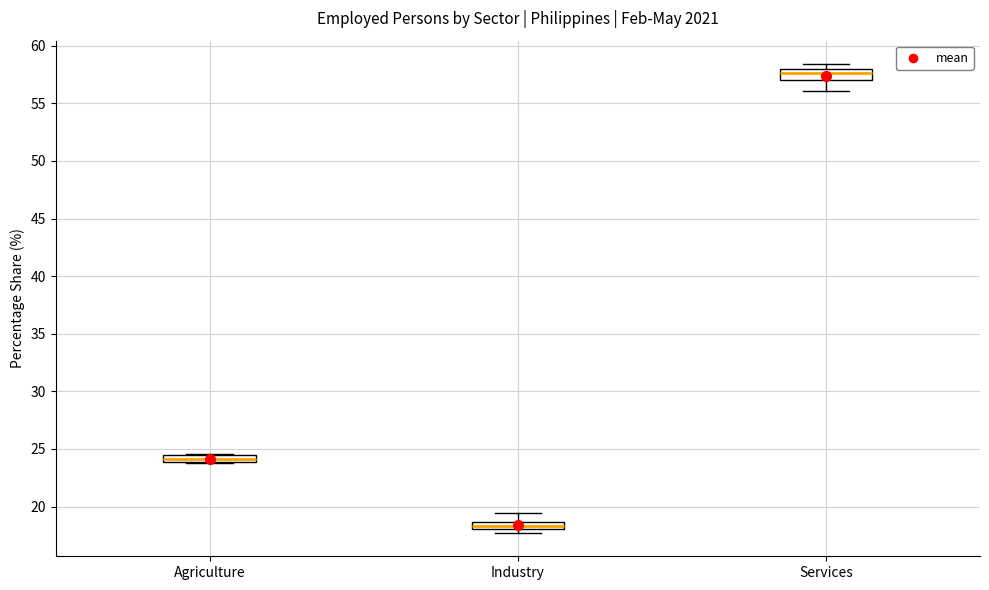

Which box has the highest median line?

Services